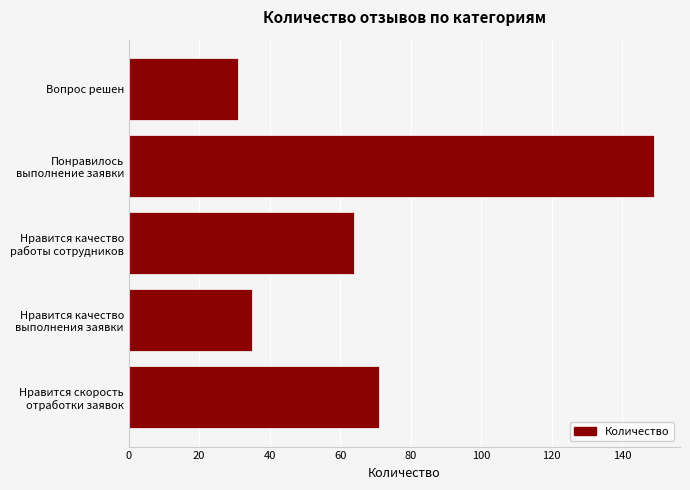

Rank the categories by value from highest to lowest.

Понравилось
выполнение заявки, Нравится скорость
отработки заявок, Нравится качество
работы сотрудников, Нравится качество
выполнения заявки, Вопрос решен